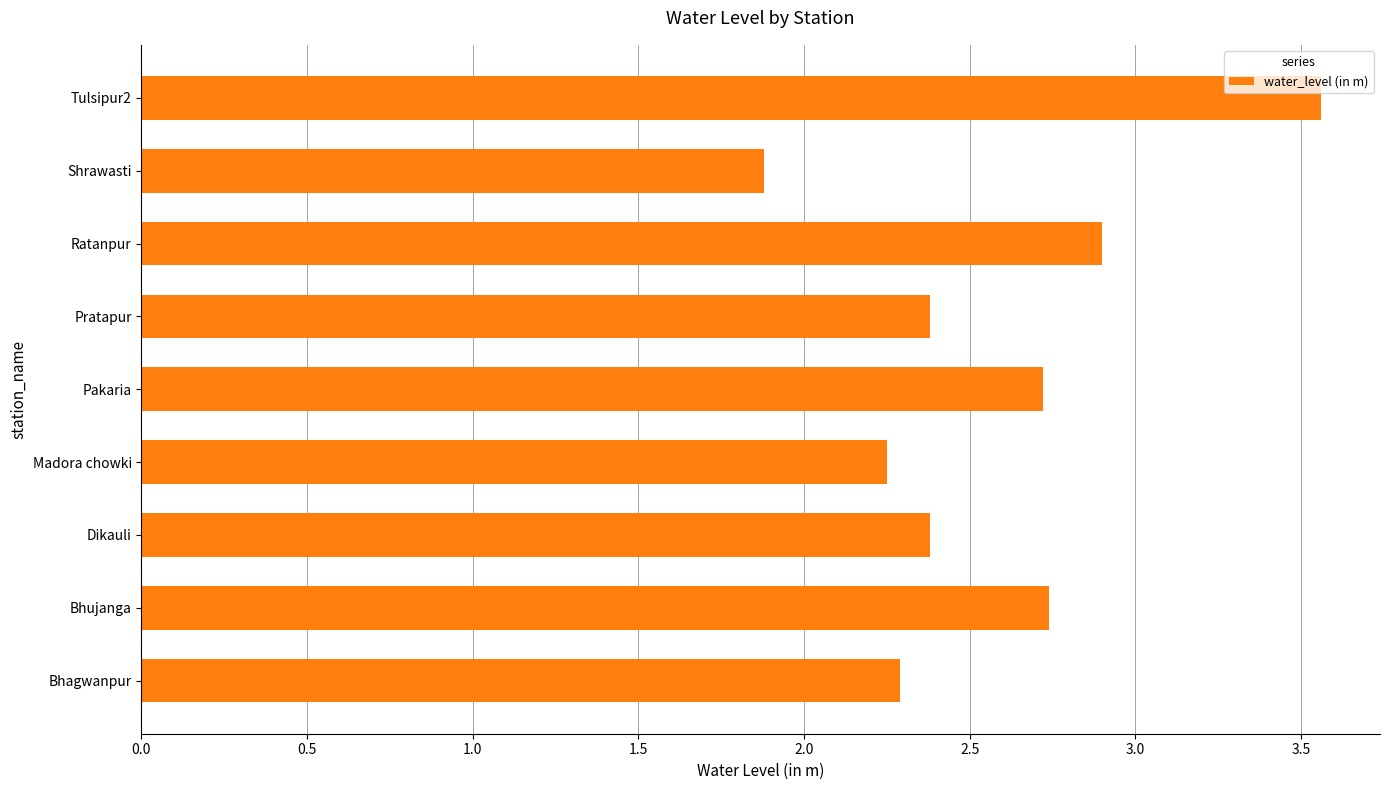

What is the approximate value at Shrawasti?

1.9